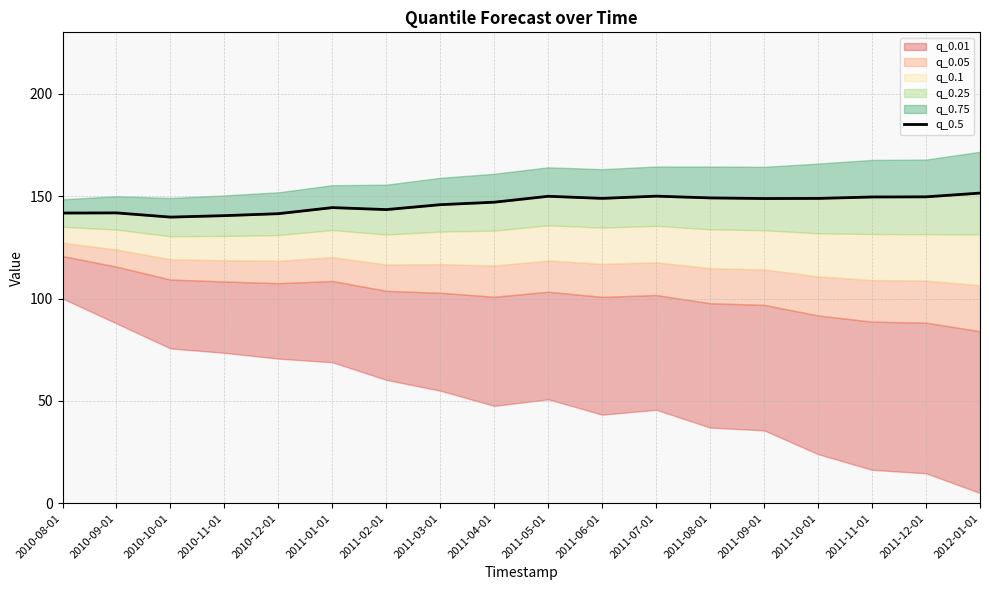

Is it true that the value at 2011-09-01 is 148.8?

True